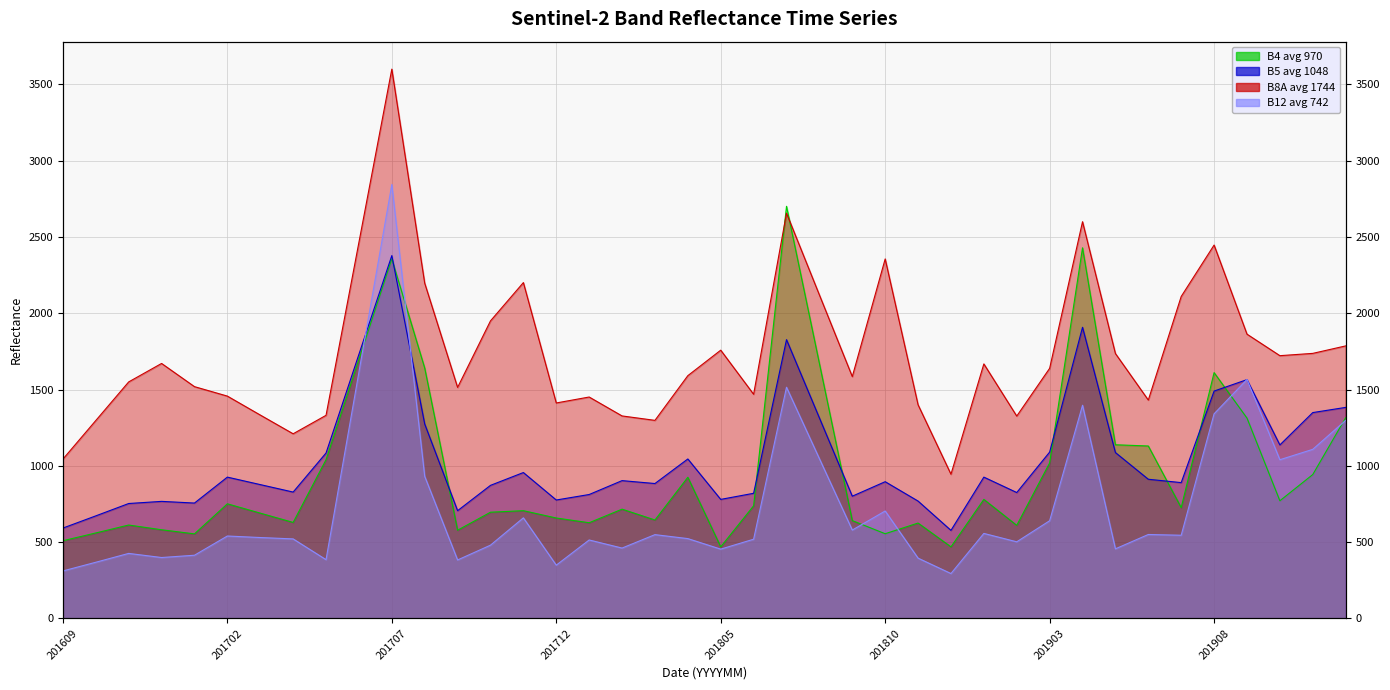

Reading right to left, extract all data points from this chart.

B4: 1315	943	771	1313	1611	726	1130	1138	2429	1019	610	780	469	625	555	641	1671	2701	738	469	925	645	716	627	658	706	696	578	1641	2357	1698	1040	629	690	751	554	581	612	560	509
B5: 1383	1349	1137	1565	1490	890	912	1087	1908	1090	825	926	577	769	896	801	1314	1827	820	780	1045	884	903	812	776	956	872	706	1274	2378	1731	1084	828	877	926	756	767	753	672	592
B8A: 1786	1737	1722	1863	2447	2110	1431	1736	2600	1639	1326	1668	945	1400	2356	1585	2120	2656	1469	1758	1591	1298	1327	1451	1412	2201	1950	1514	2197	3600	2465	1331	1210	1333	1457	1519	1671	1550	1297	1044
B12: 1298	1108	1040	1566	1341	545	550	456	1397	640	502	557	294	395	704	579	1047	1515	519	454	523	549	461	514	349	659	480	383	931	2844	1614	385	521	530	540	414	399	426	368	311